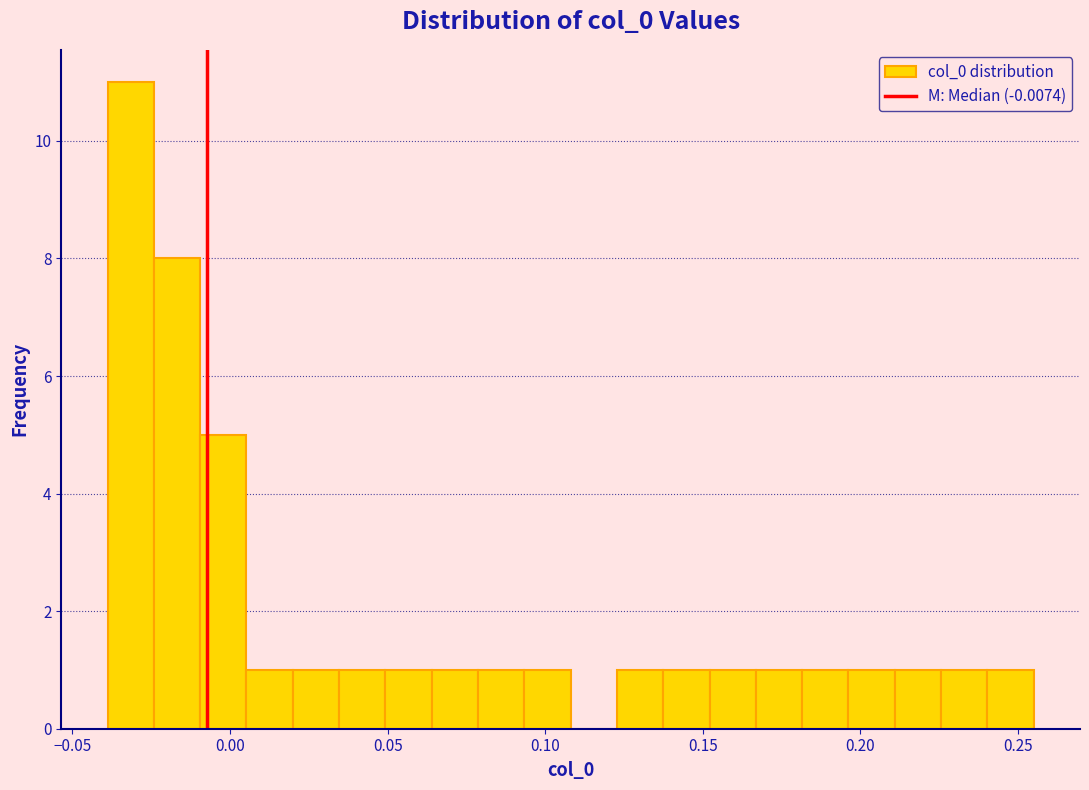

Read against the x-axis, roughly where is the centre of the tallest bar?

-0.030